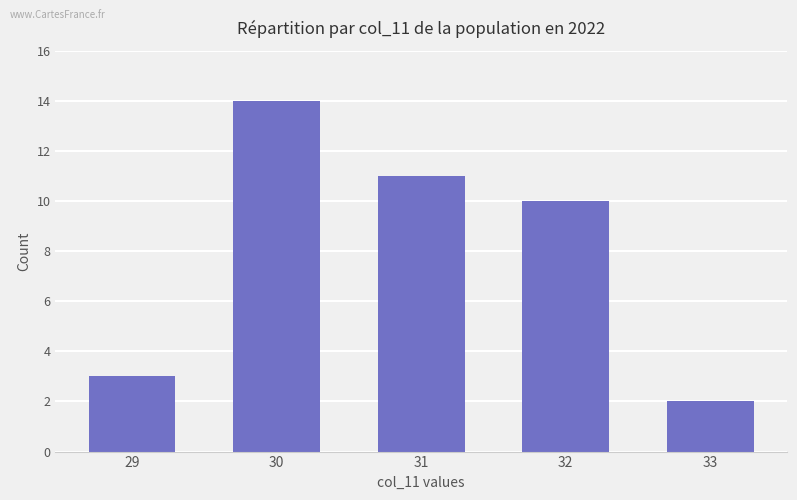

Which has a higher value, 29 or 32?

32